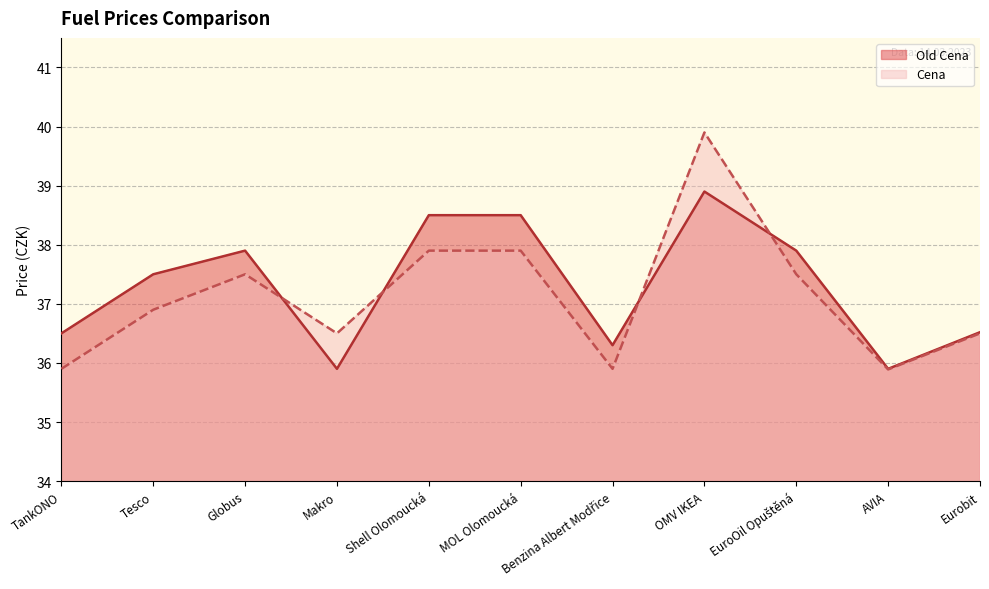

How many intersections are there between Old Cena and Cena?

4